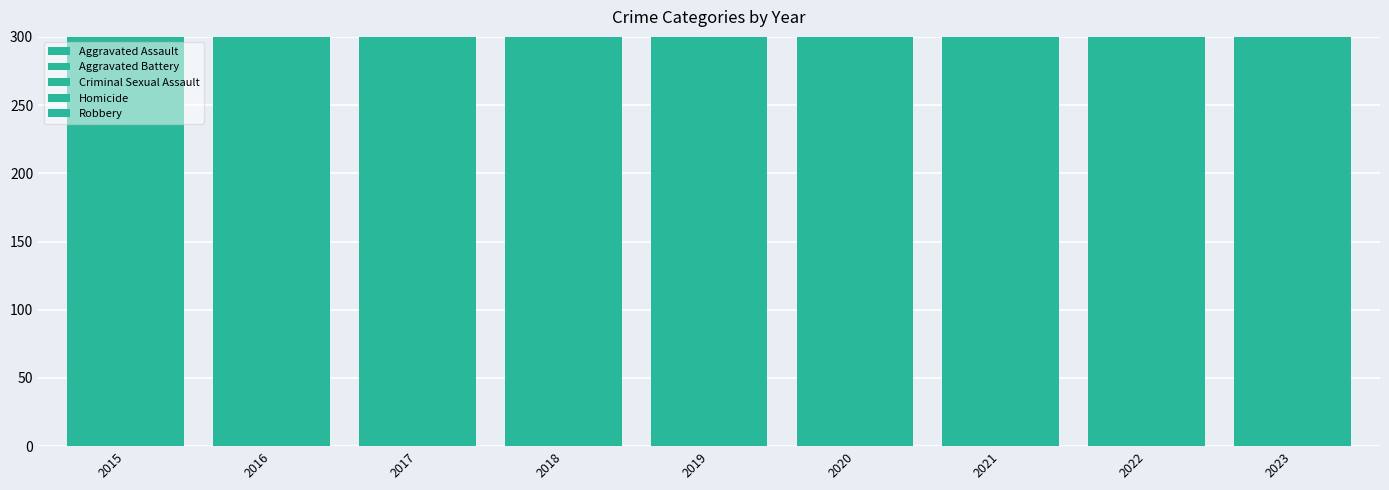

How many values in the Homicide series are below 9?

4